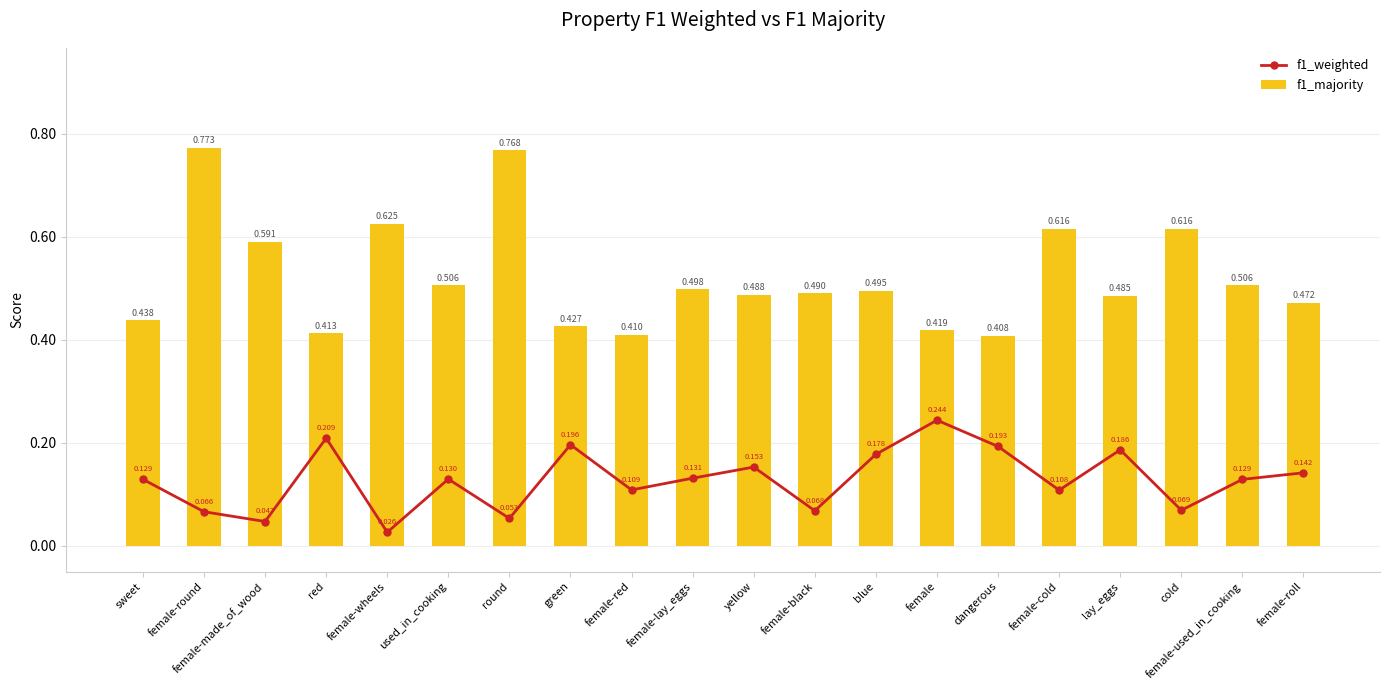

Rank the series by their maximum value, from lowest to highest.

f1_weighted, f1_majority